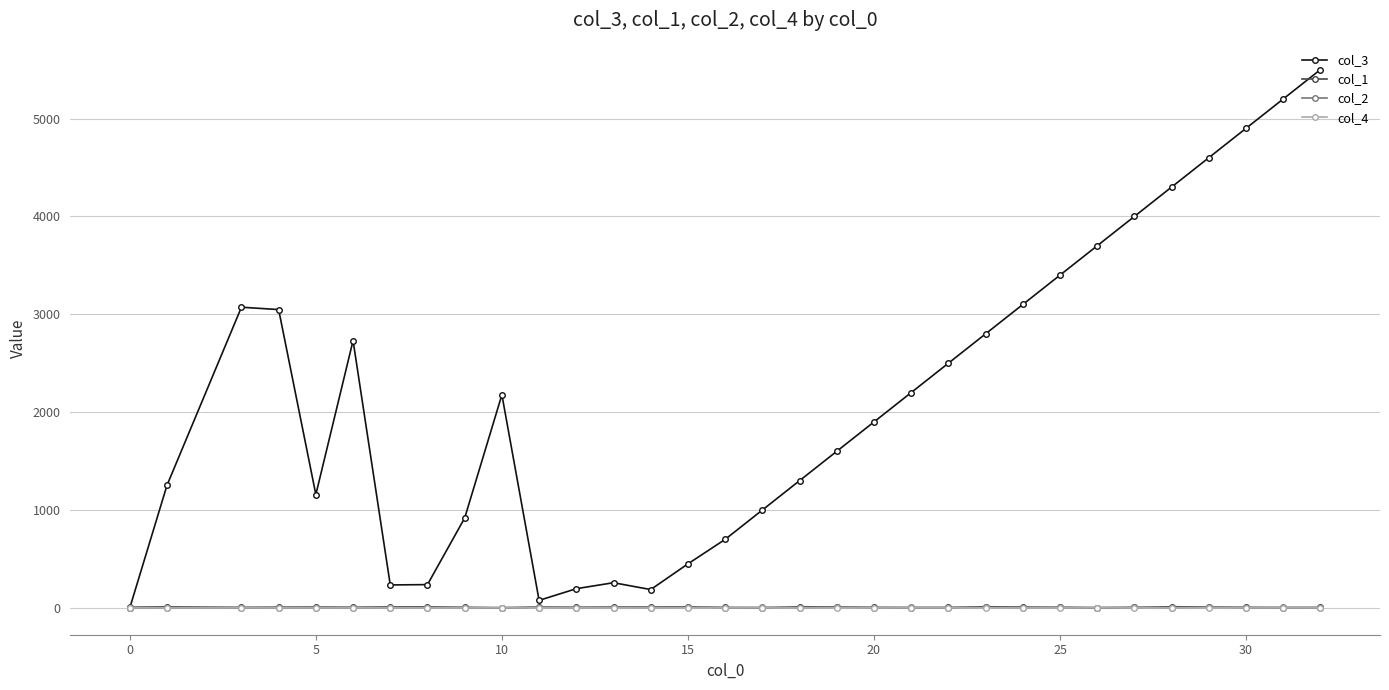

Which series has the largest total across all categories?

col_3